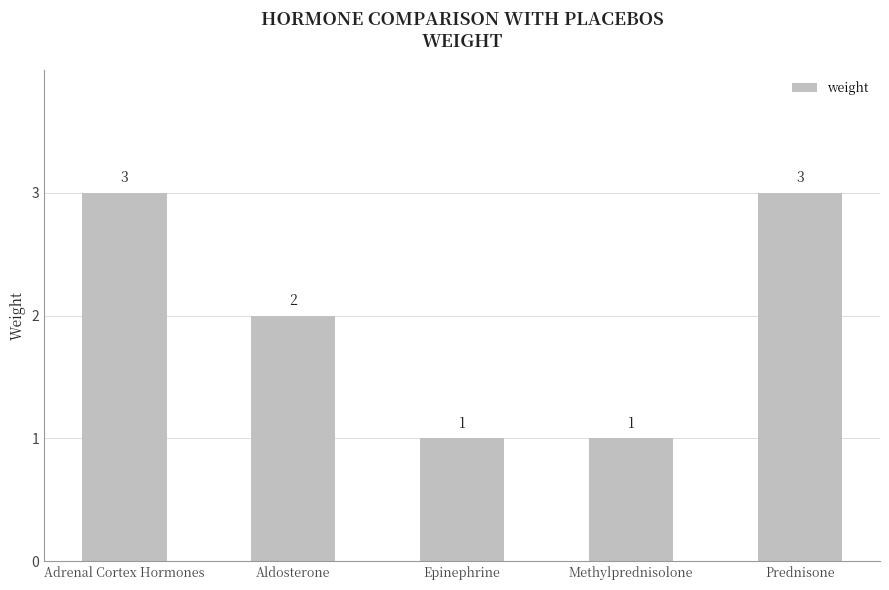

What is the minimum value shown in the chart?

1